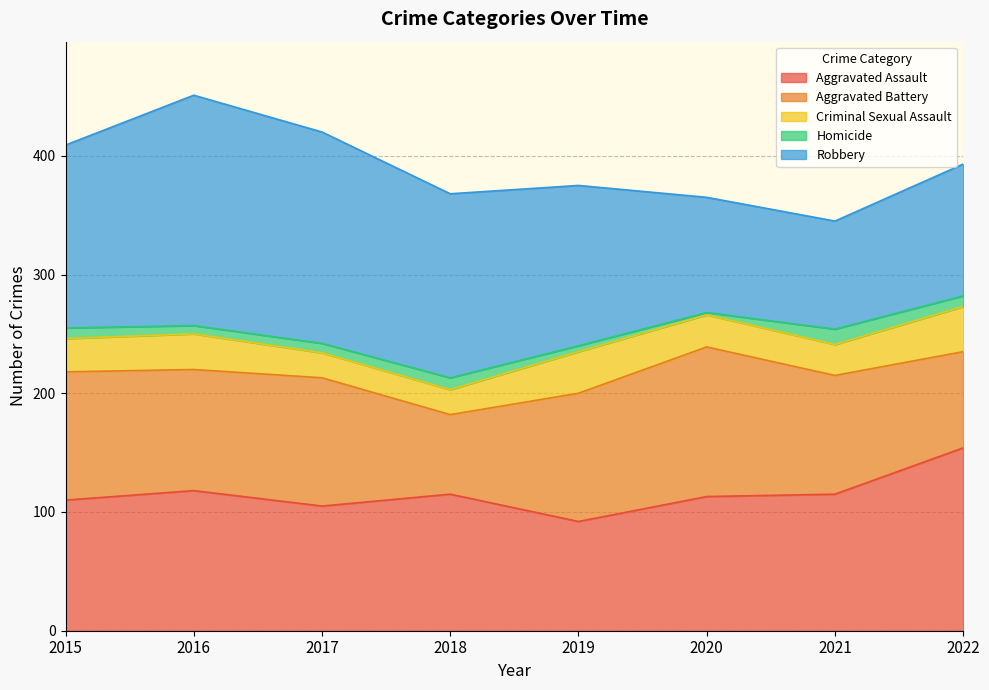

What is the maximum value shown in the chart?

194